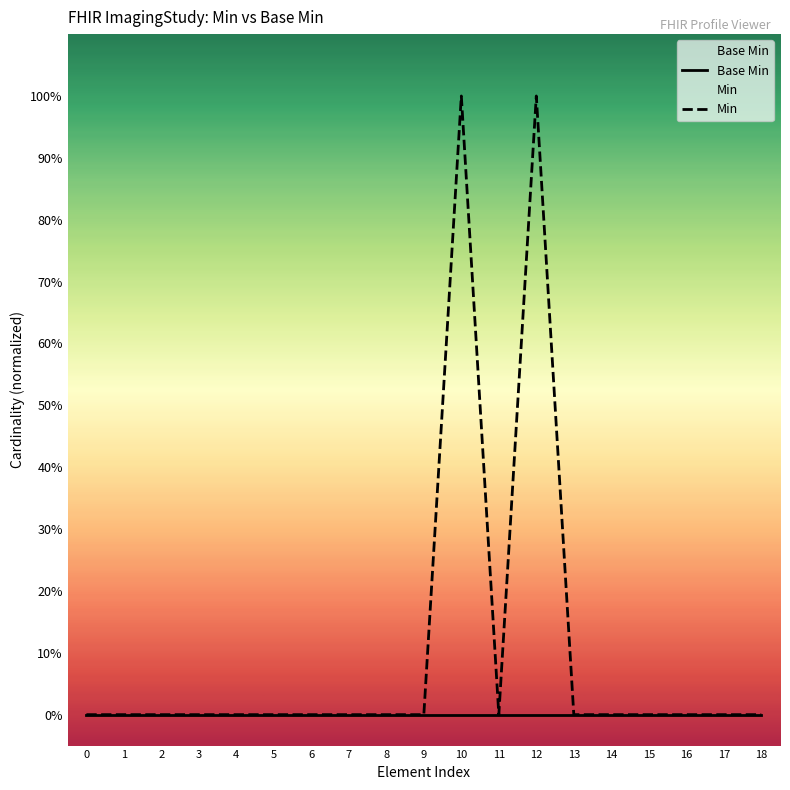

What is the difference between the Min values at 12 and 8?

1